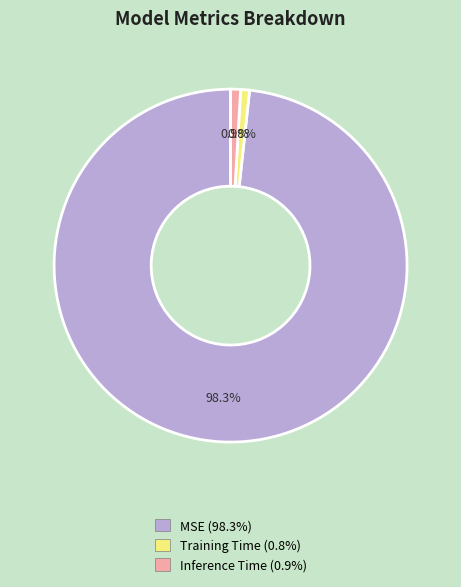

What percentage is the Training Time slice, to the nearest percent?

1%